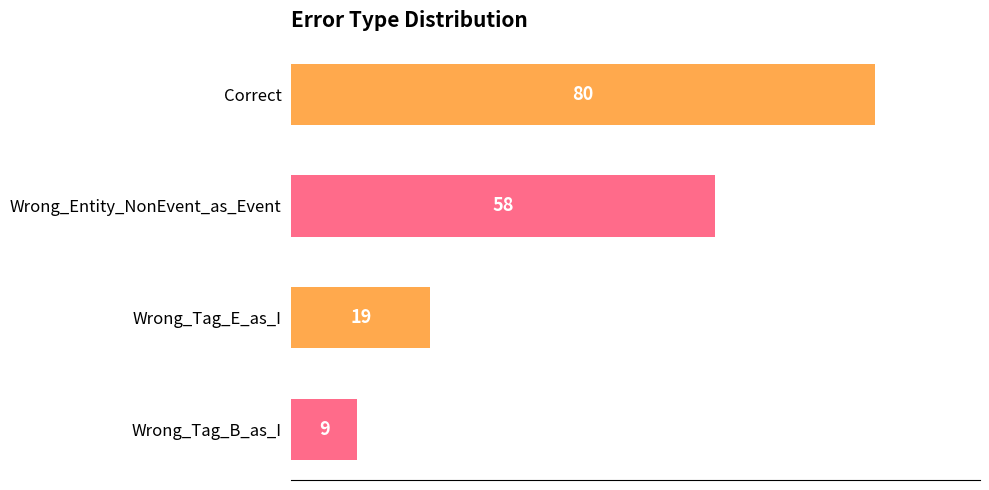

Reading top to bottom, extract all data points from this chart.

Correct=80	Wrong_Entity_NonEvent_as_Event=58	Wrong_Tag_E_as_I=19	Wrong_Tag_B_as_I=9